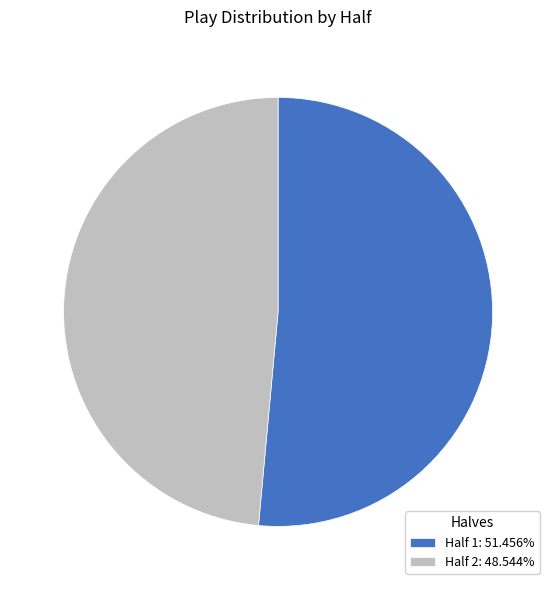

Approximately how many times larger is the value at Half 1 compared to Half 2?

1.1